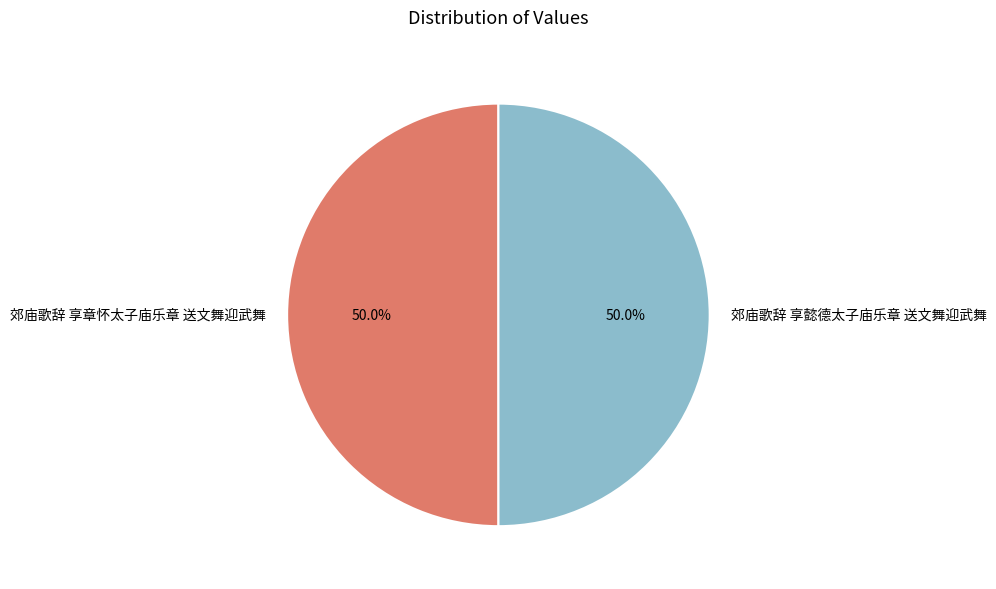

To the nearest percent, what is the combined percentage of 郊庙歌辞 享懿德太子庙乐章 送文舞迎武舞 and 郊庙歌辞 享章怀太子庙乐章 送文舞迎武舞?

100%